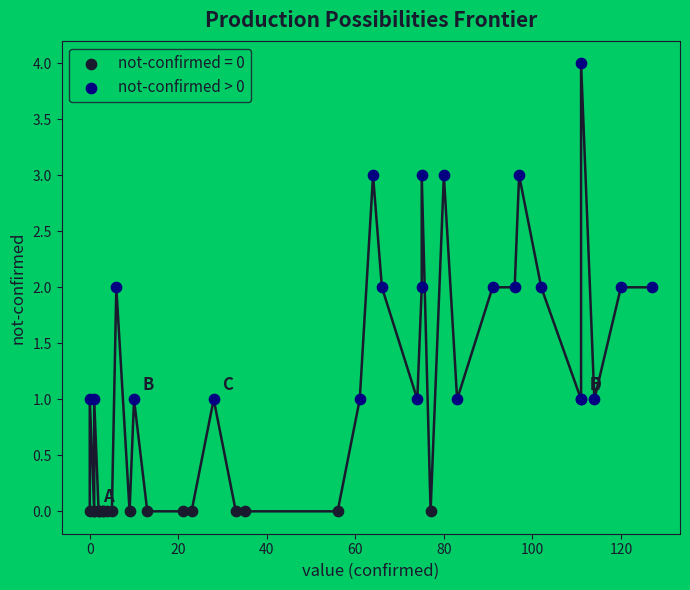

Which series reaches the minimum Y coordinate?

not-confirmed = 0